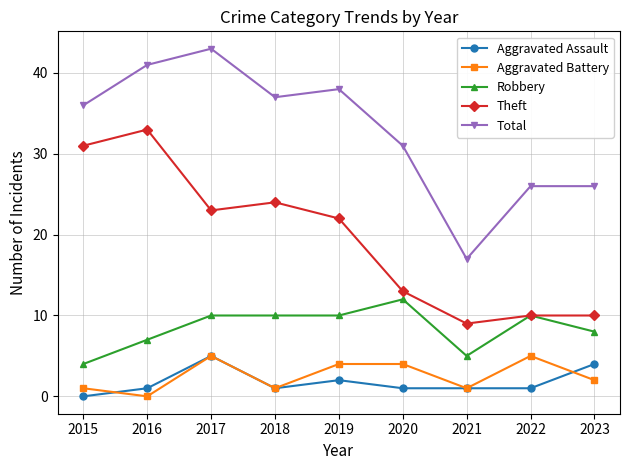

Which series has the widest spread of values?

Total